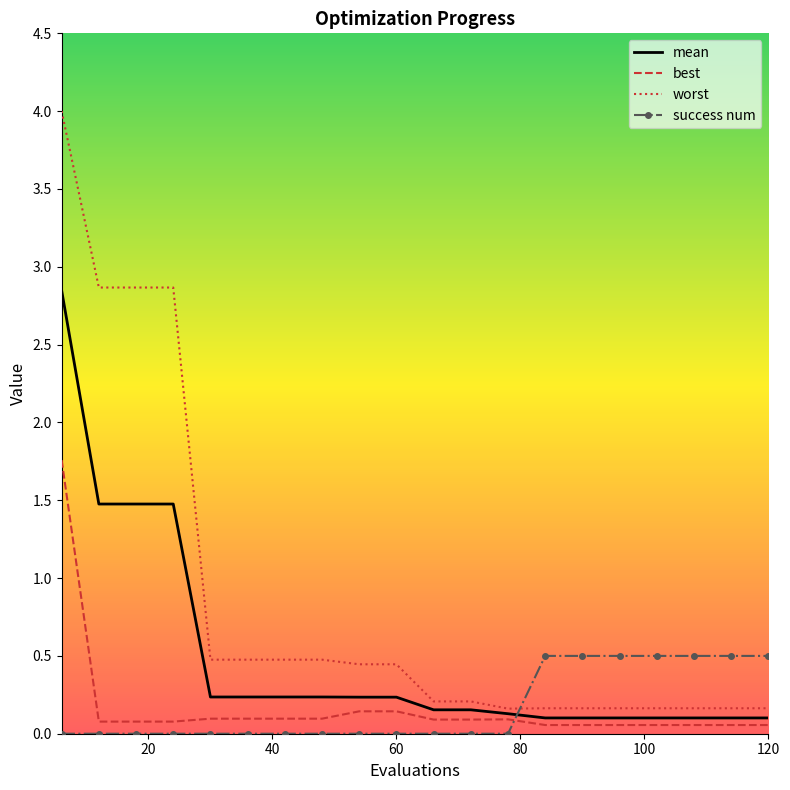

How many intersections are there between mean and success num?

1